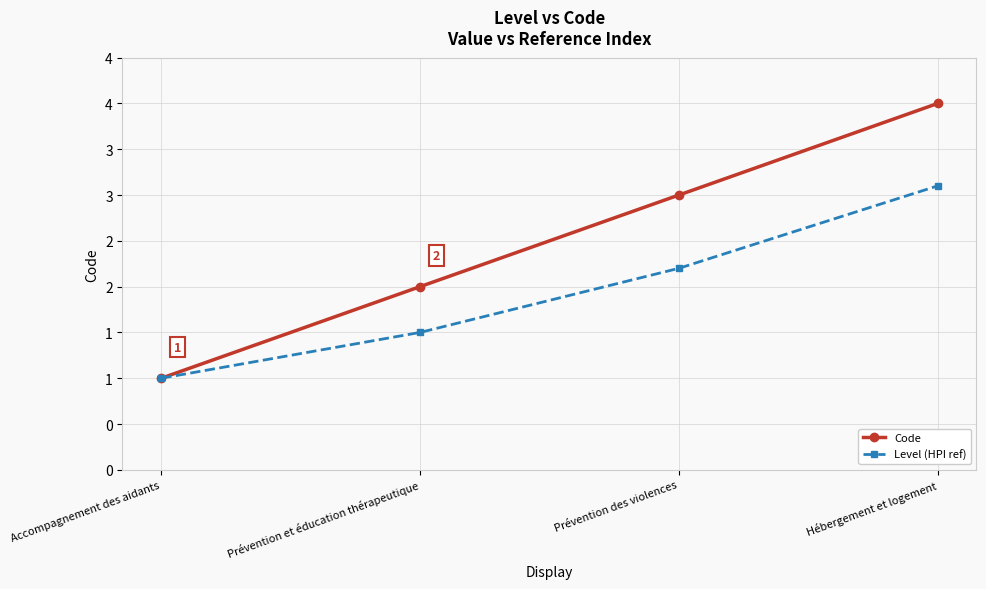

Rank the categories by Code value from lowest to highest.

Accompagnement des aidants, Prévention et éducation thérapeutique, Prévention des violences, Hébergement et logement